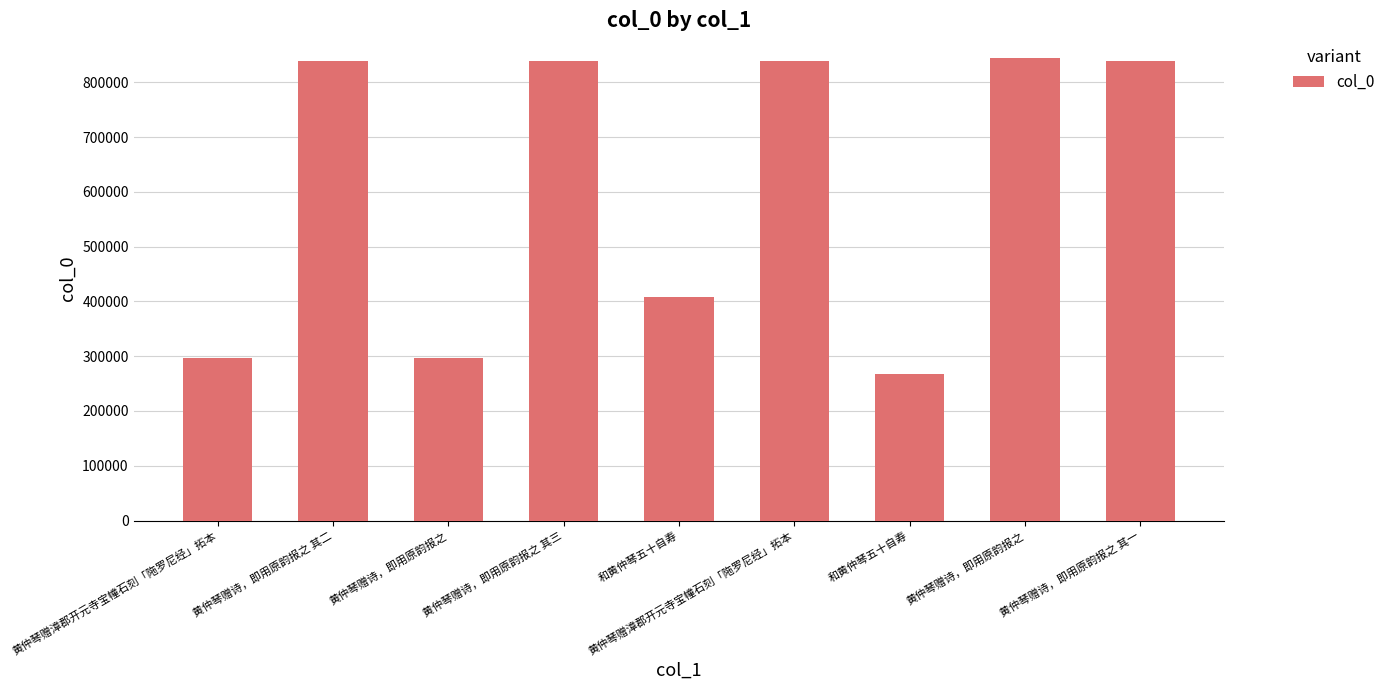

Are the bars horizontal?

No